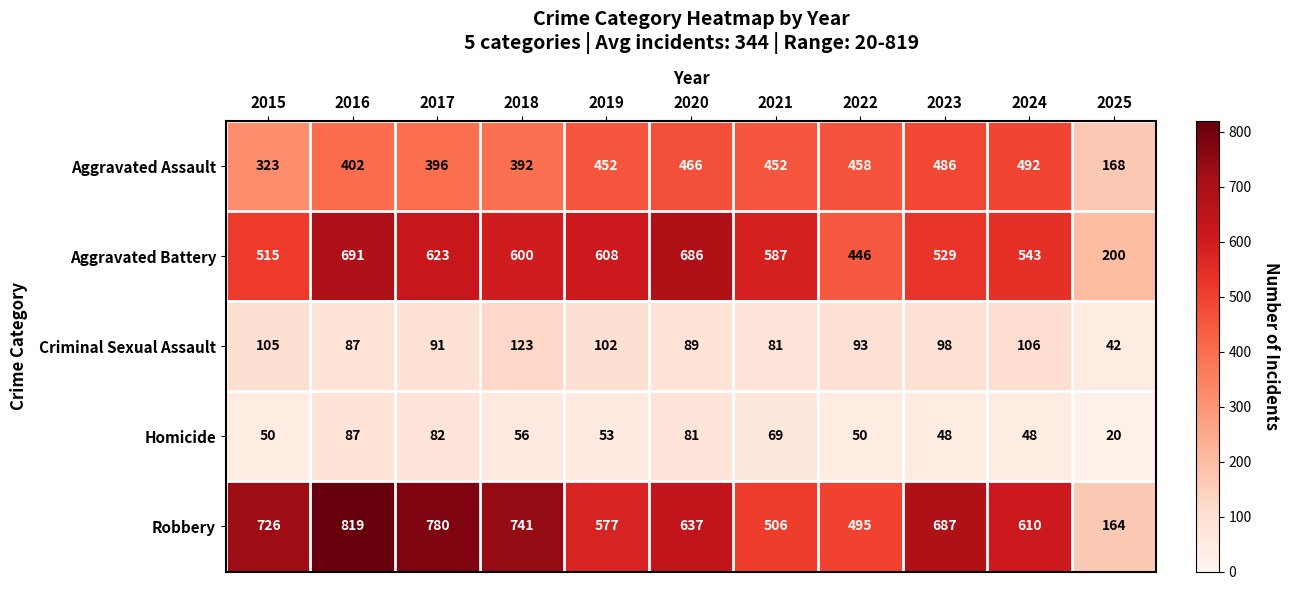

Rank the series at 2019 from lowest to highest value.

Homicide, Criminal Sexual Assault, Aggravated Assault, Robbery, Aggravated Battery